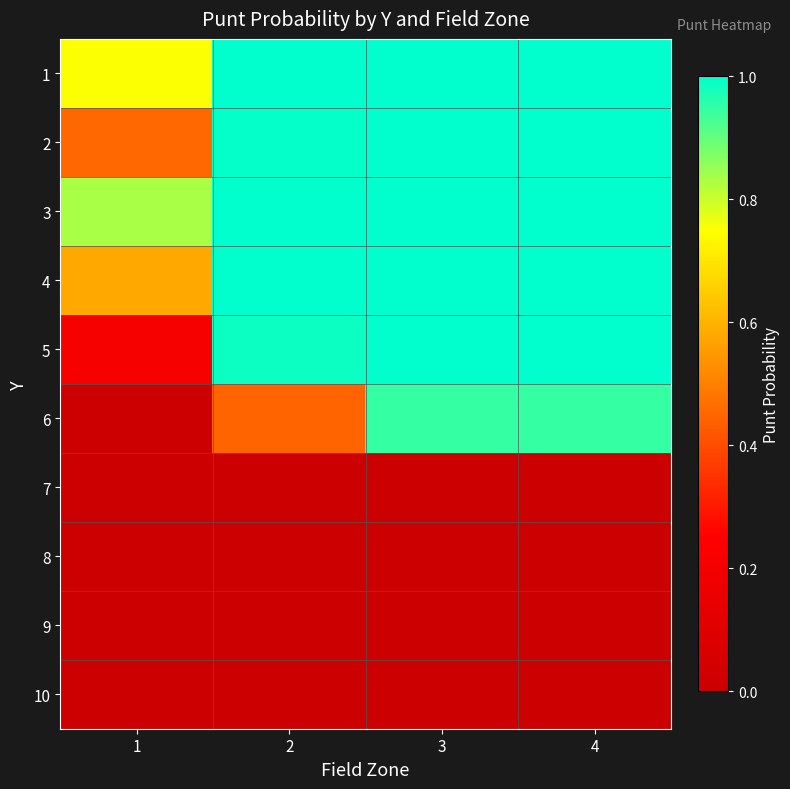

What is the maximum value shown in the chart?

1.0